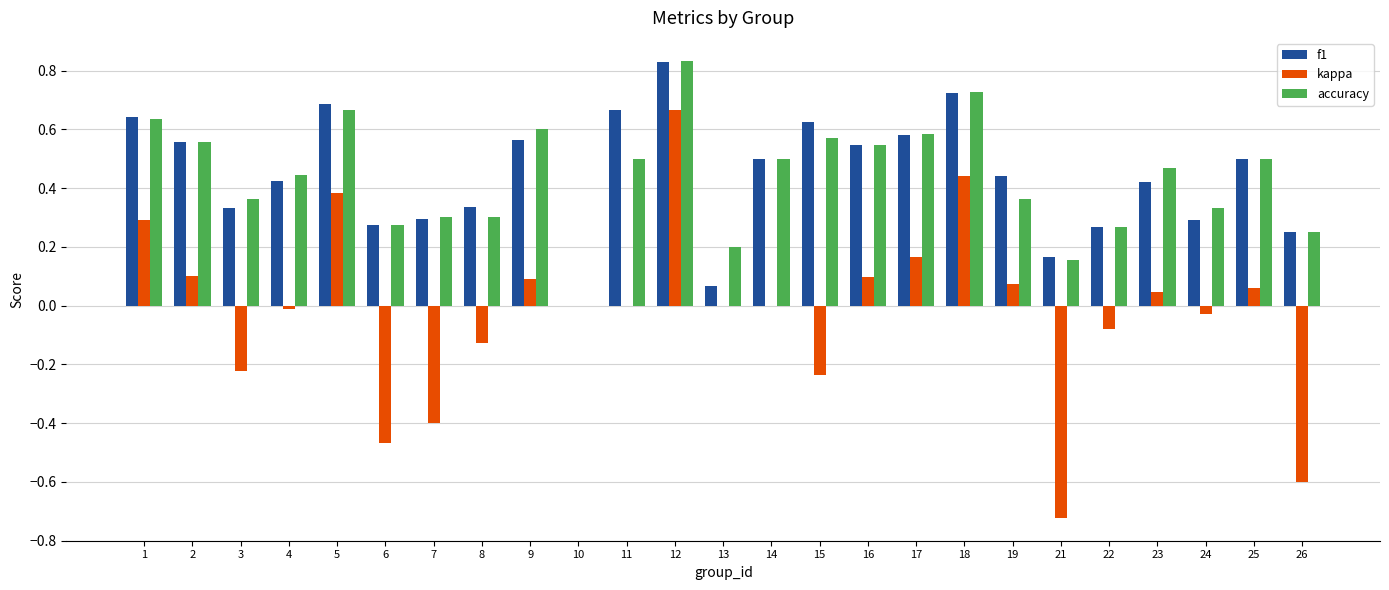

Is it true that accuracy equals 0.9 at 17?

False